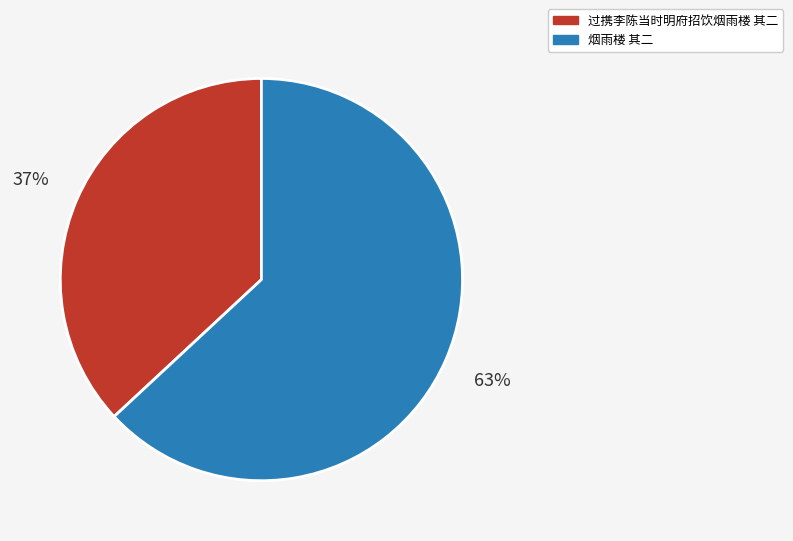

How many segments does this pie chart have?

2